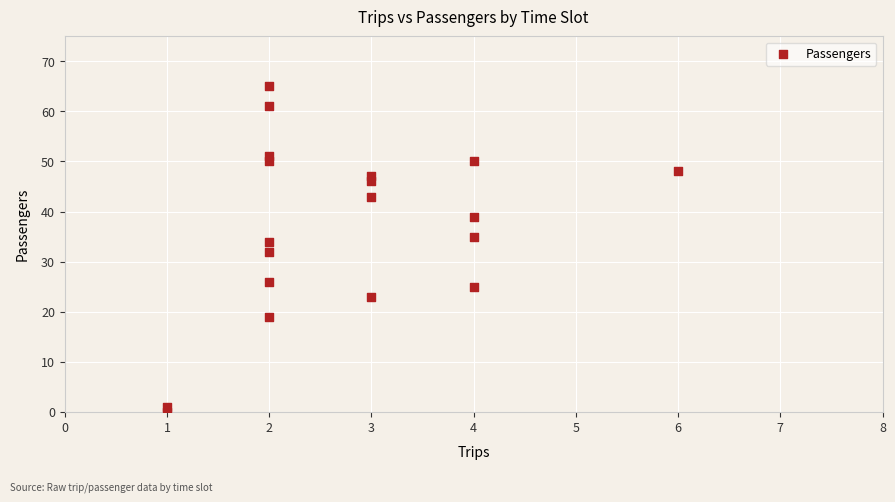

What is the range of Y values (max minus min)?

65